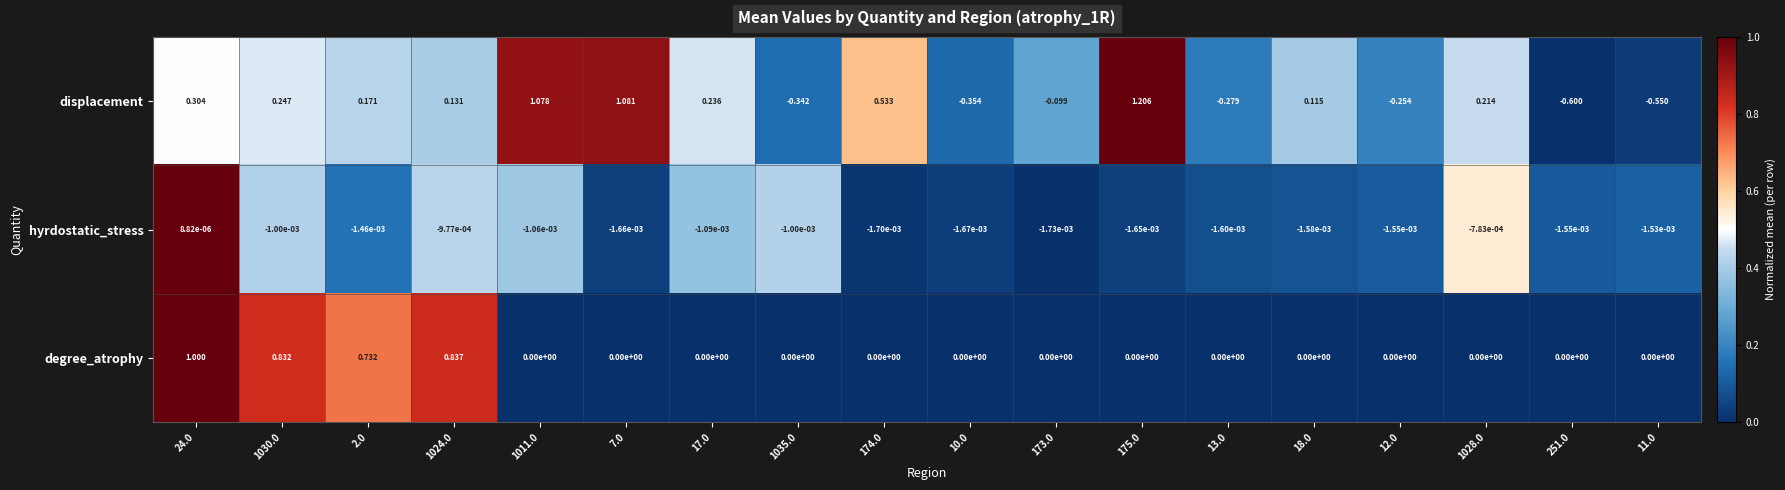

At 12.0, list the series in order from largest to smallest.

degree_atrophy, hyrdostatic_stress, displacement